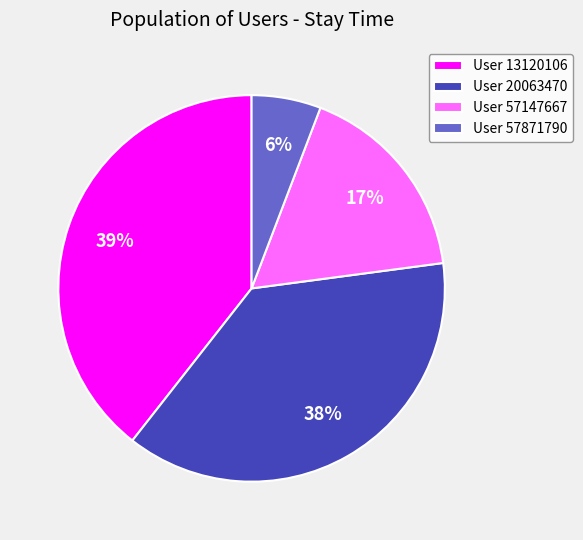

Is there any slice that represents more than half of the pie?

No